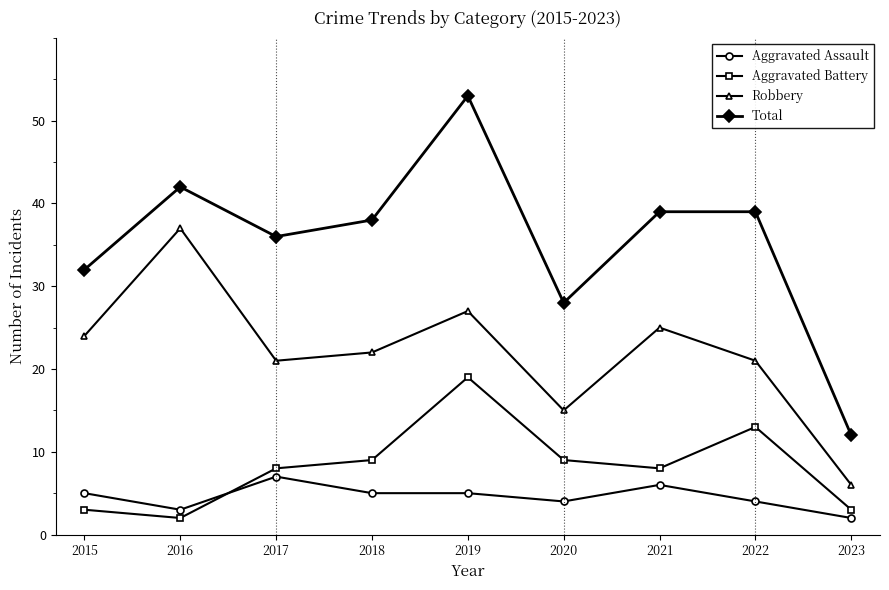

What are all the series names shown in the legend?

Aggravated Assault, Aggravated Battery, Robbery, Total